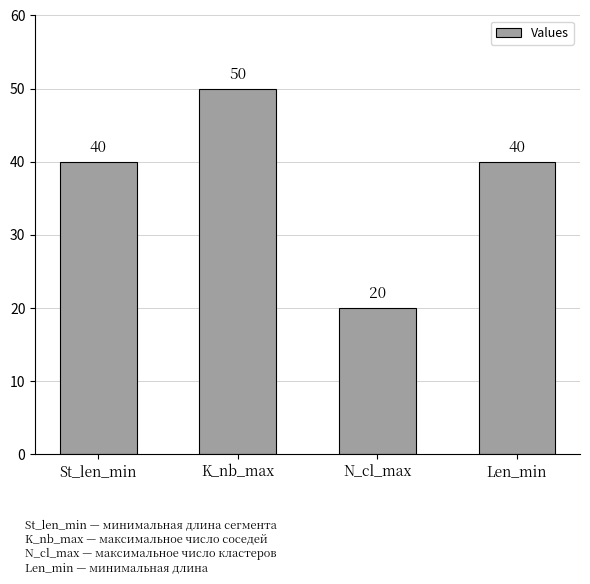

What is the difference between the second highest and minimum values?

20